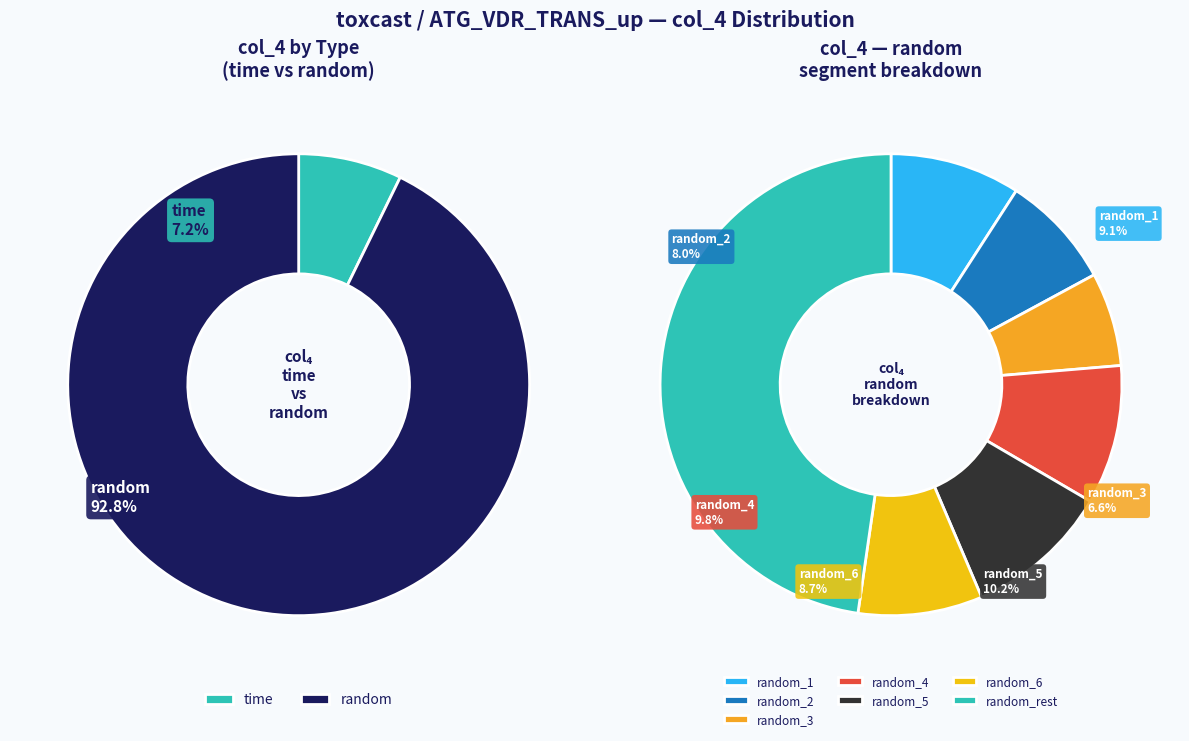

What is the smallest slice in the pie chart?

time